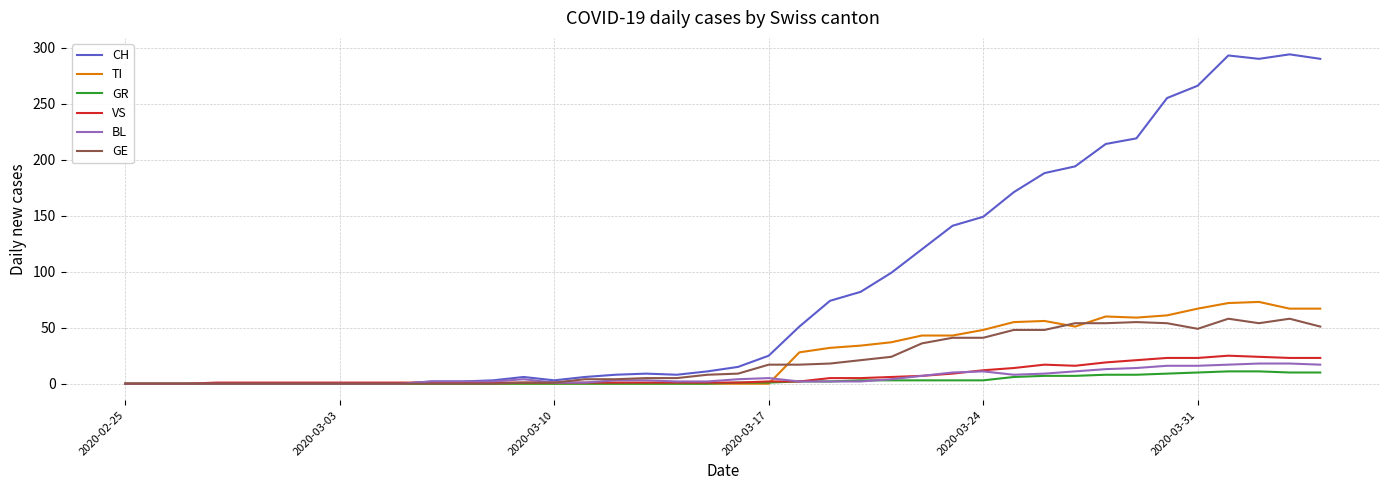

Which series has the largest total across all categories?

CH